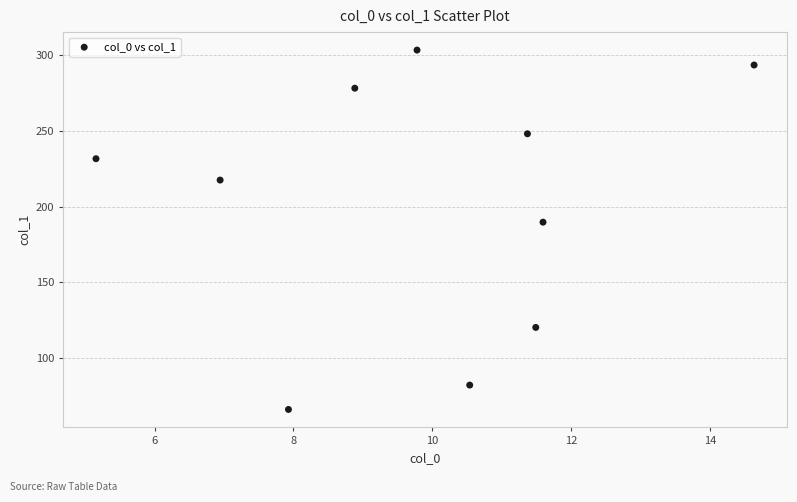

What is the range of X values (max minus min)?

9.5